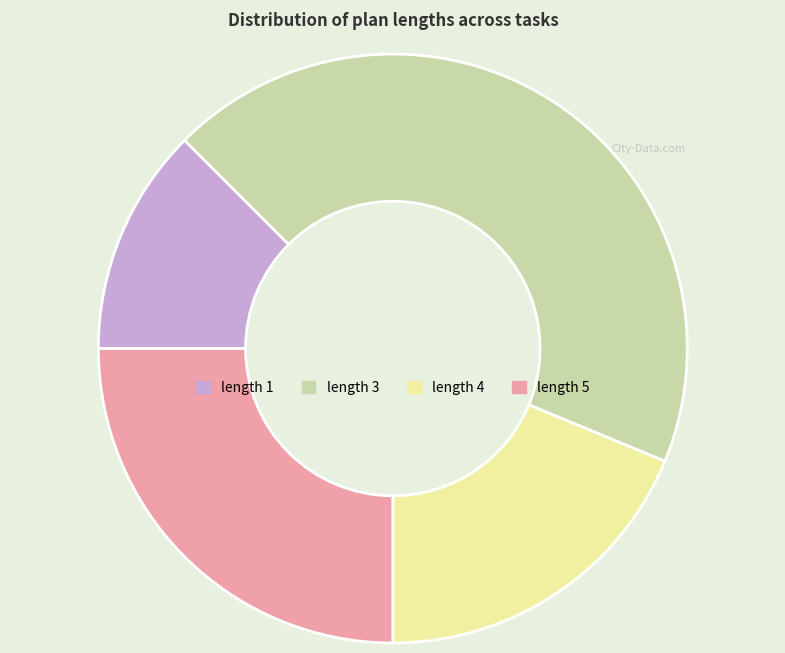

Is length 3 the majority of the pie?

No